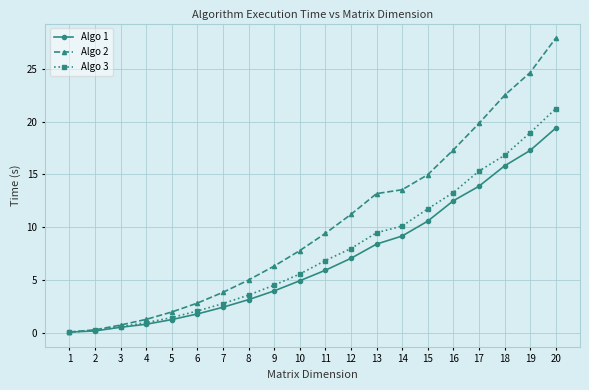

Which series has the widest spread of values?

Algo 2